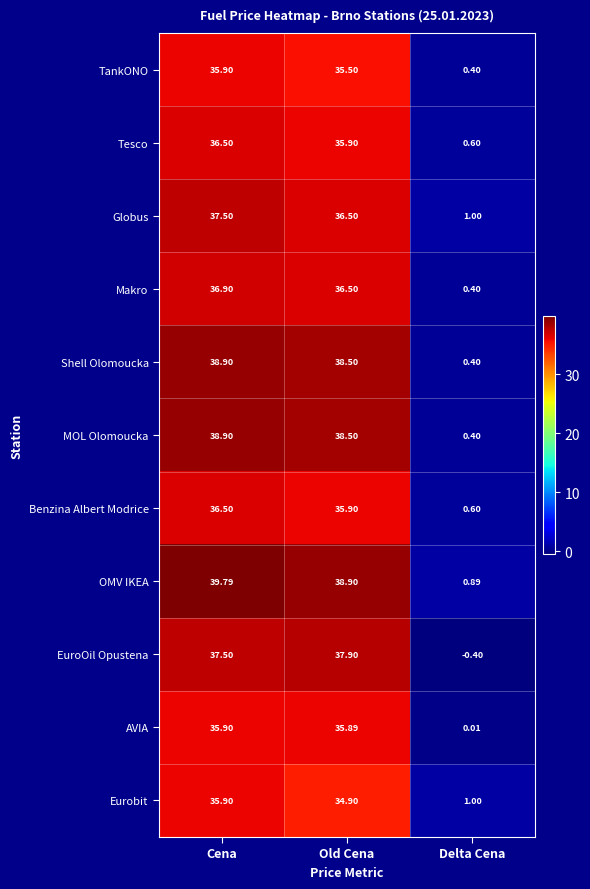

Between Cena and Delta Cena, which series saw the biggest shift?

OMV IKEA